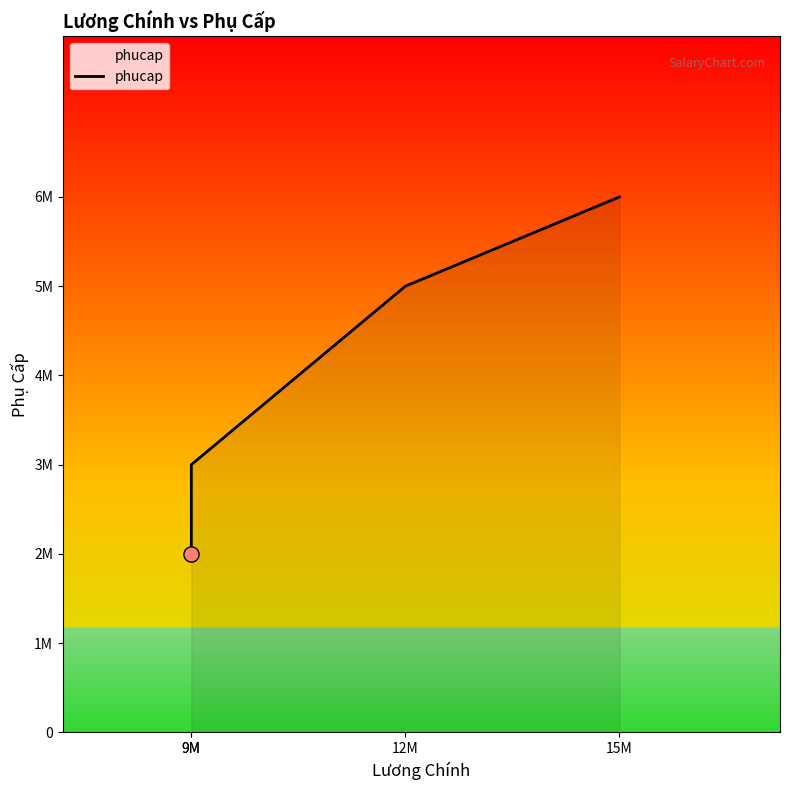

Approximately how many times larger is the value at 15M compared to 12M?

1.2